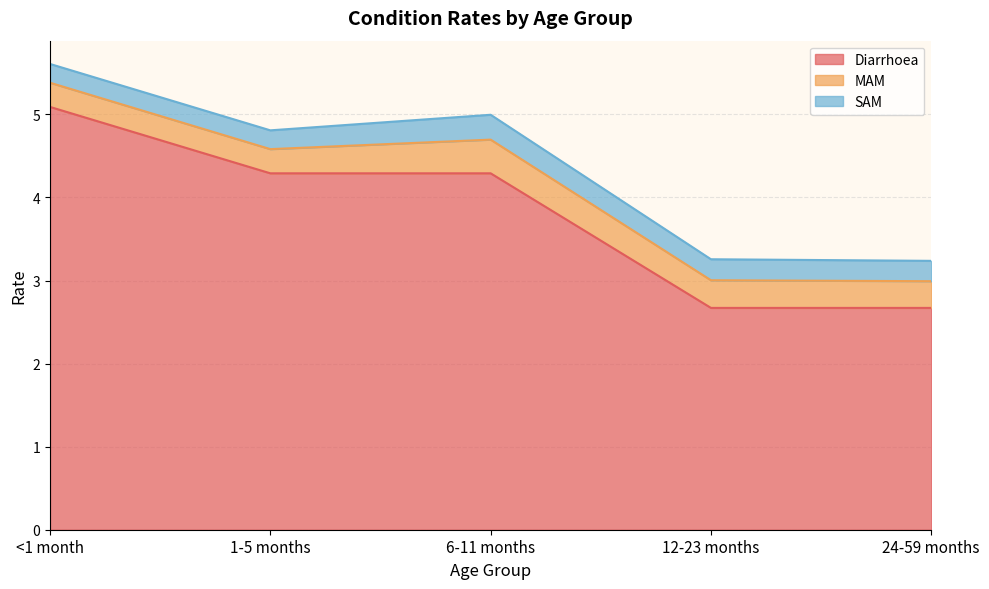

What is the label of the 1st point from the right?

24-59 months